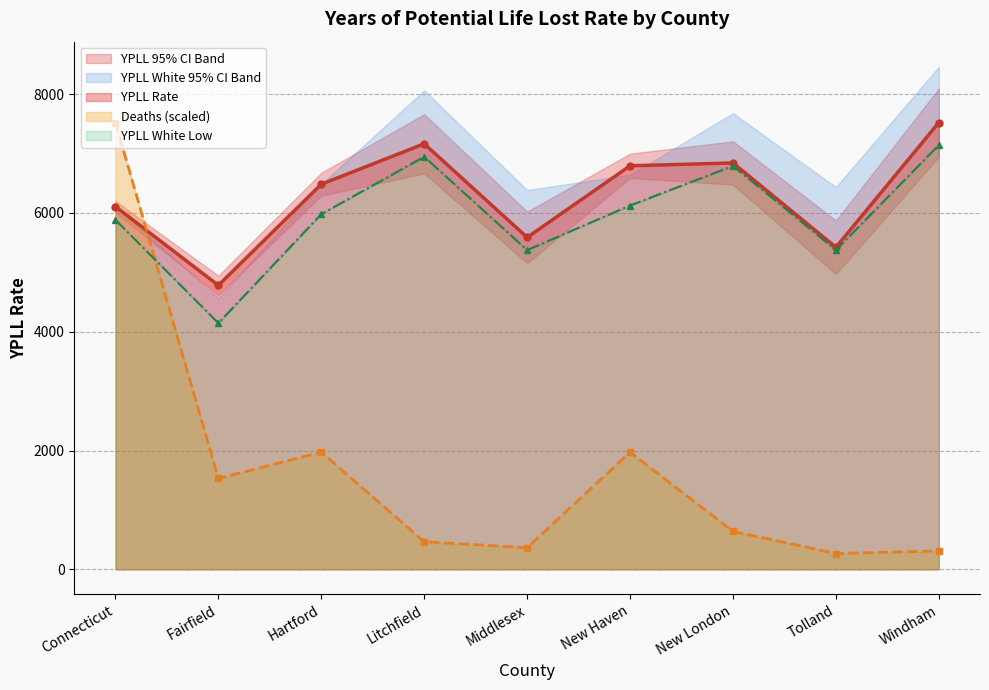

Read the YPLL Rate white Low value at Connecticut.

5883.6